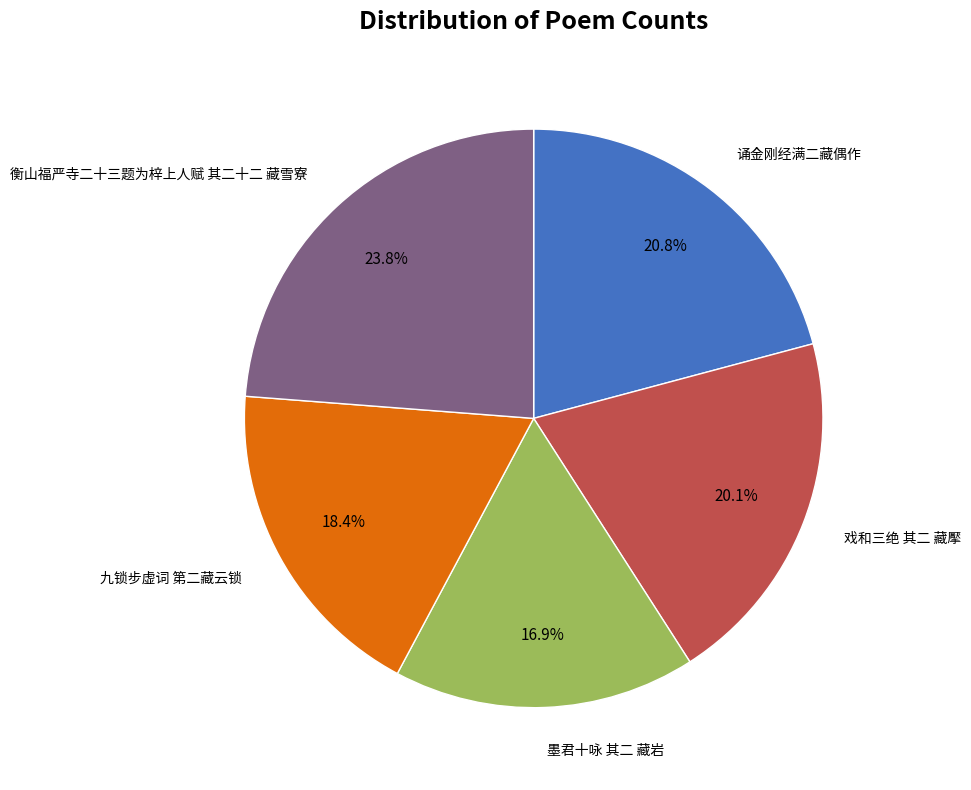

Is there any slice that represents more than half of the pie?

No